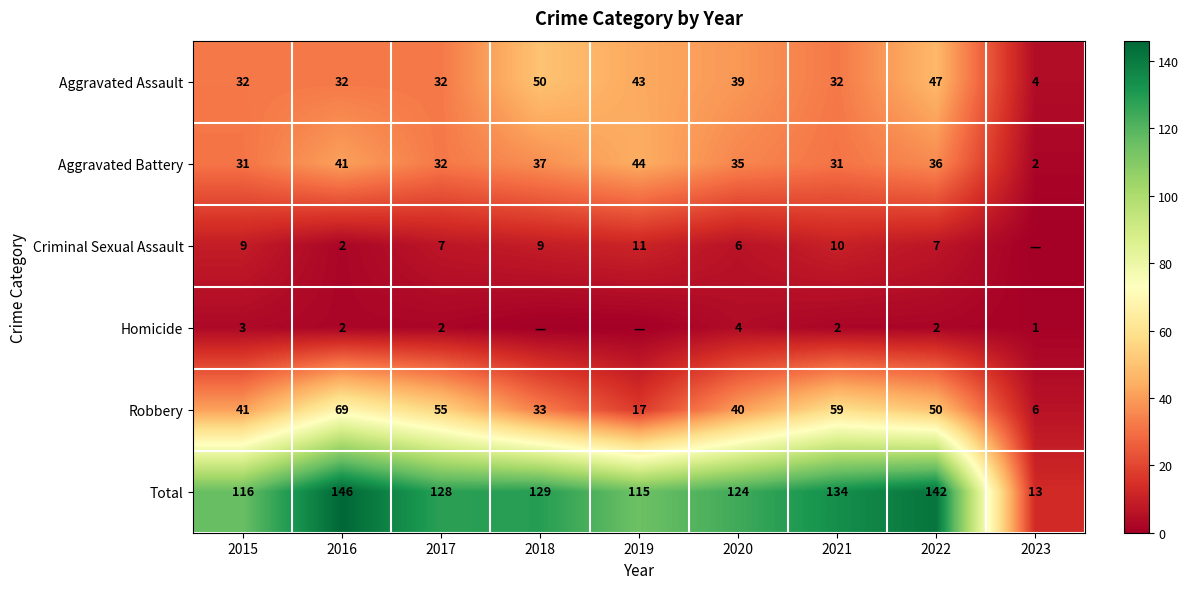

True or false: Robbery has a value of 17 at 2019.

True